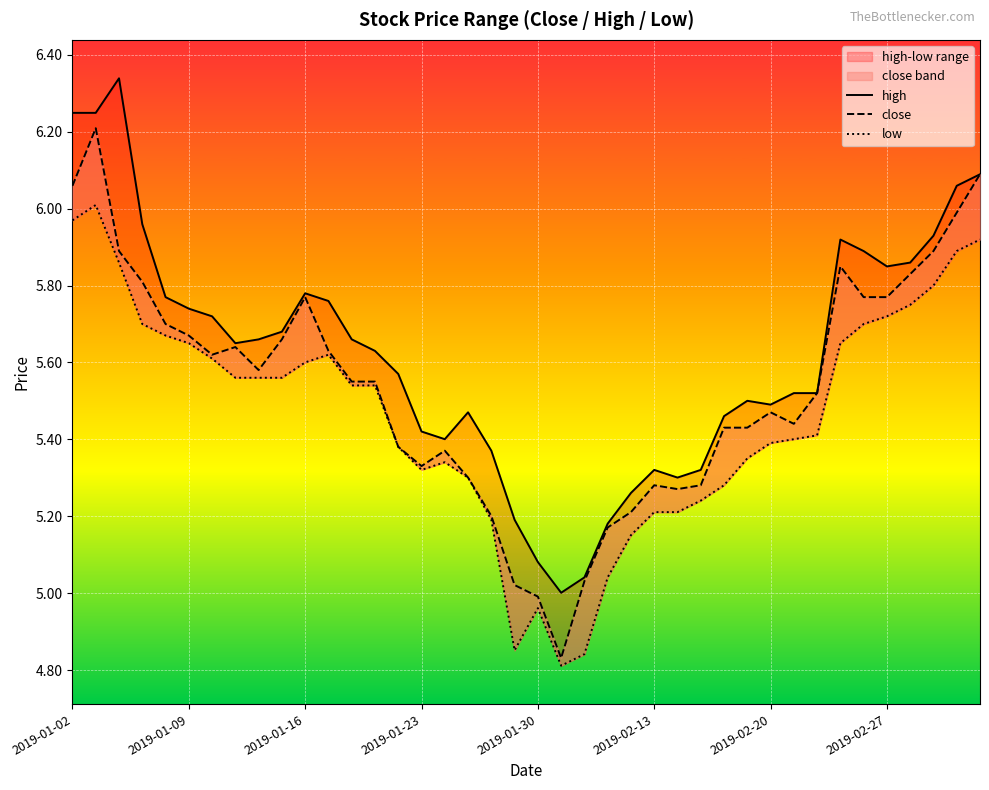

Which series has the largest total across all categories?

high